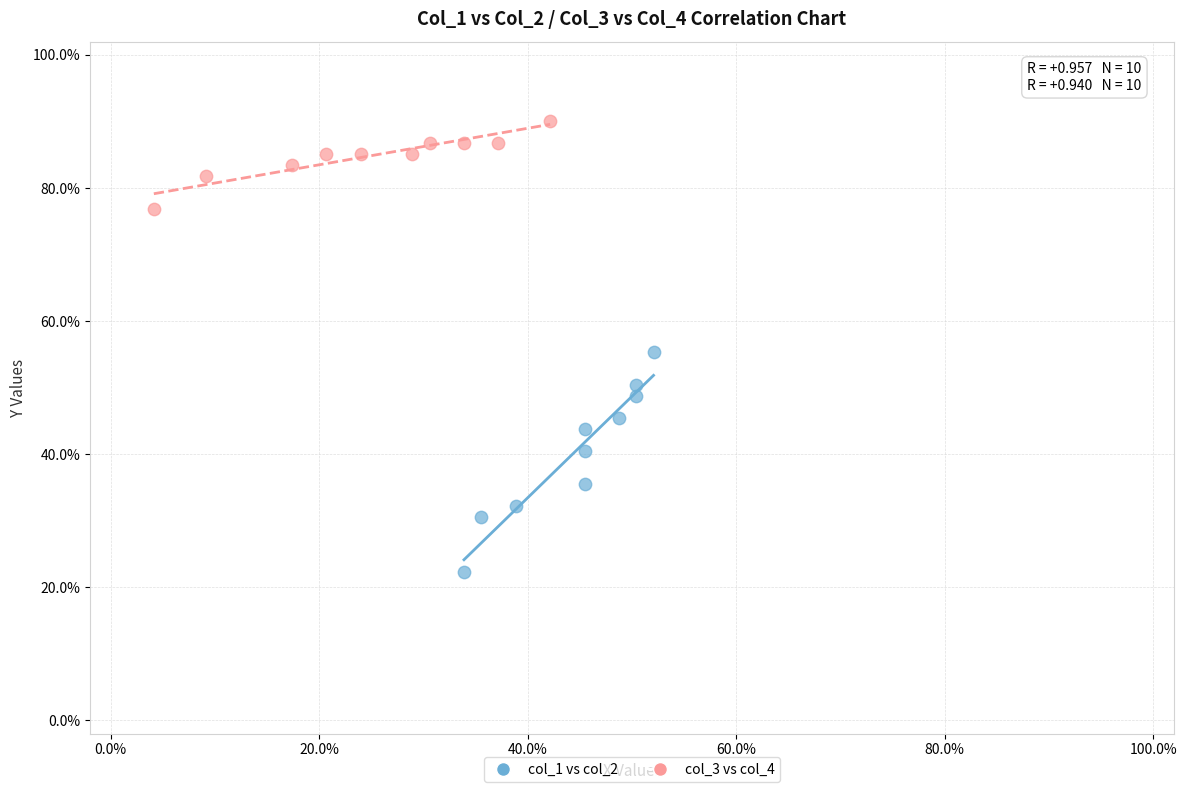

What are all the series names shown in the legend?

col_1 vs col_2, col_3 vs col_4